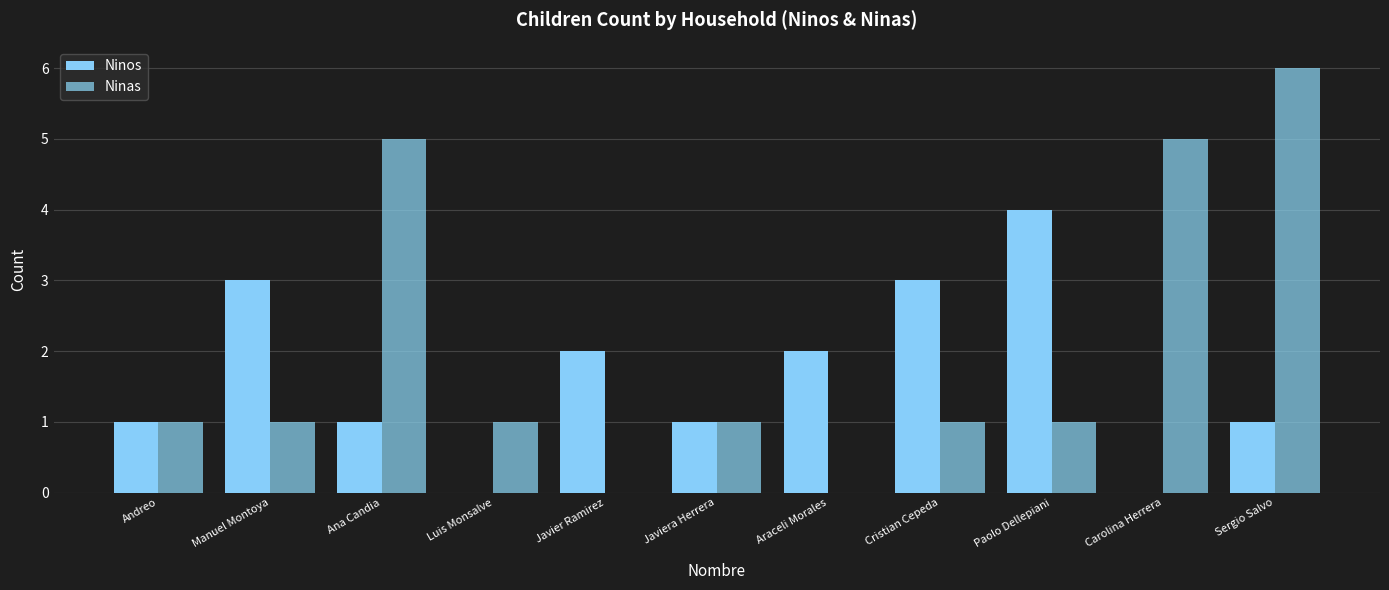

What is the difference between the Ninos values at Sergio Salvo and Carolina Herrera?

1